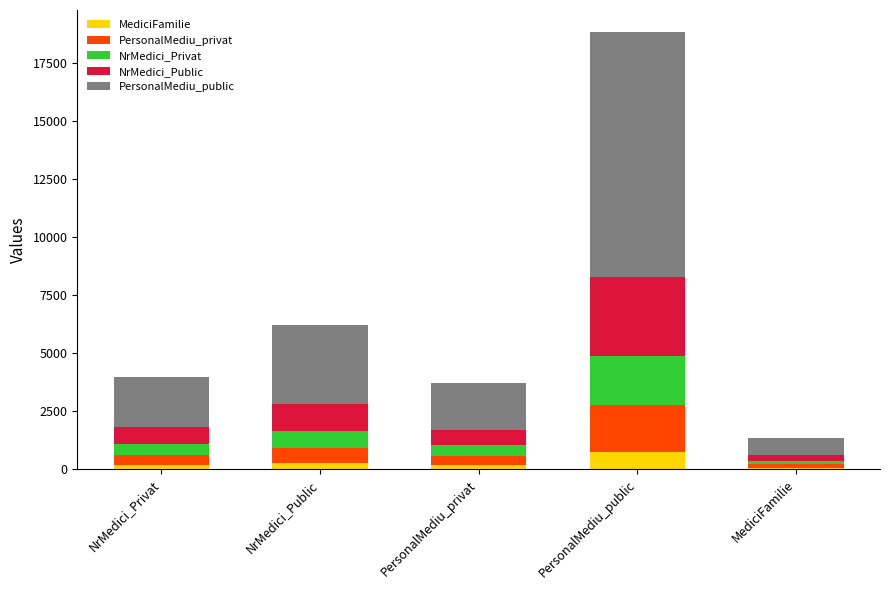

What is the total value across all series at PersonalMediu_public?

18858.5